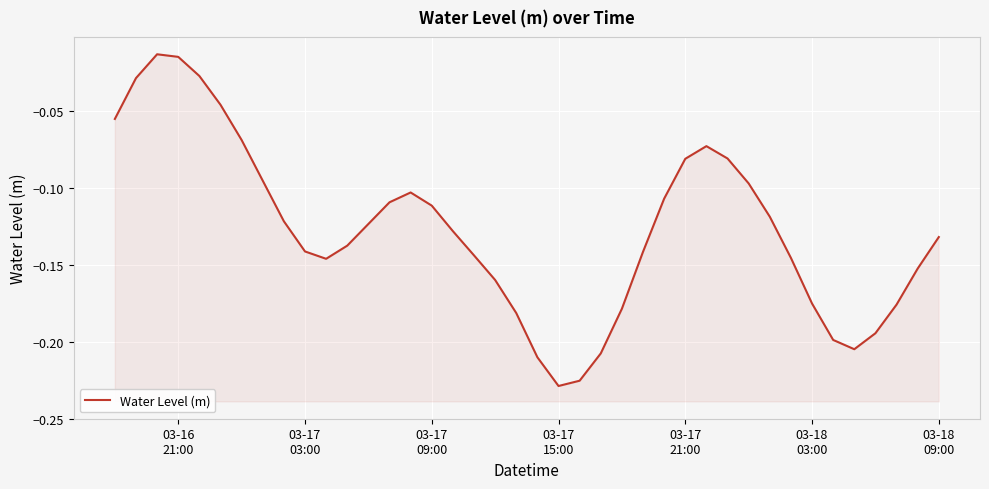

What is the value of the 24th point from the left?

-0.2